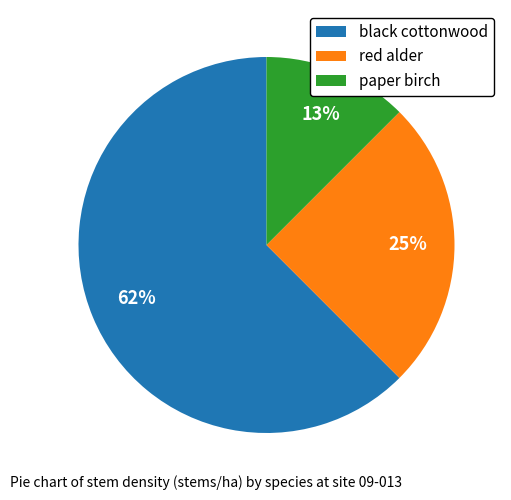

Does paper birch represent more than half of the total?

No